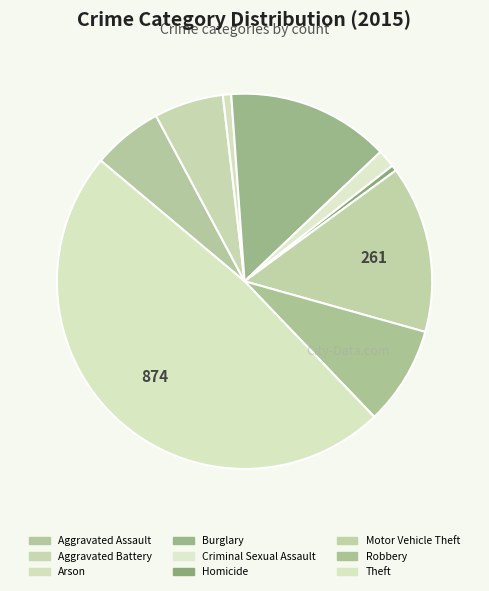

True or false: Homicide accounts for 10% of the total.

False